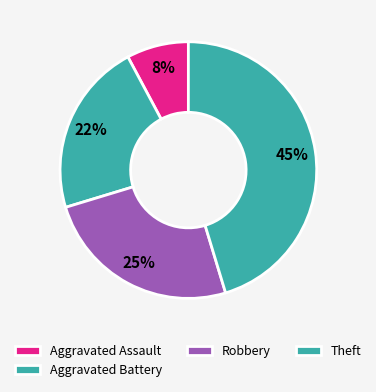

How many segments does this pie chart have?

4